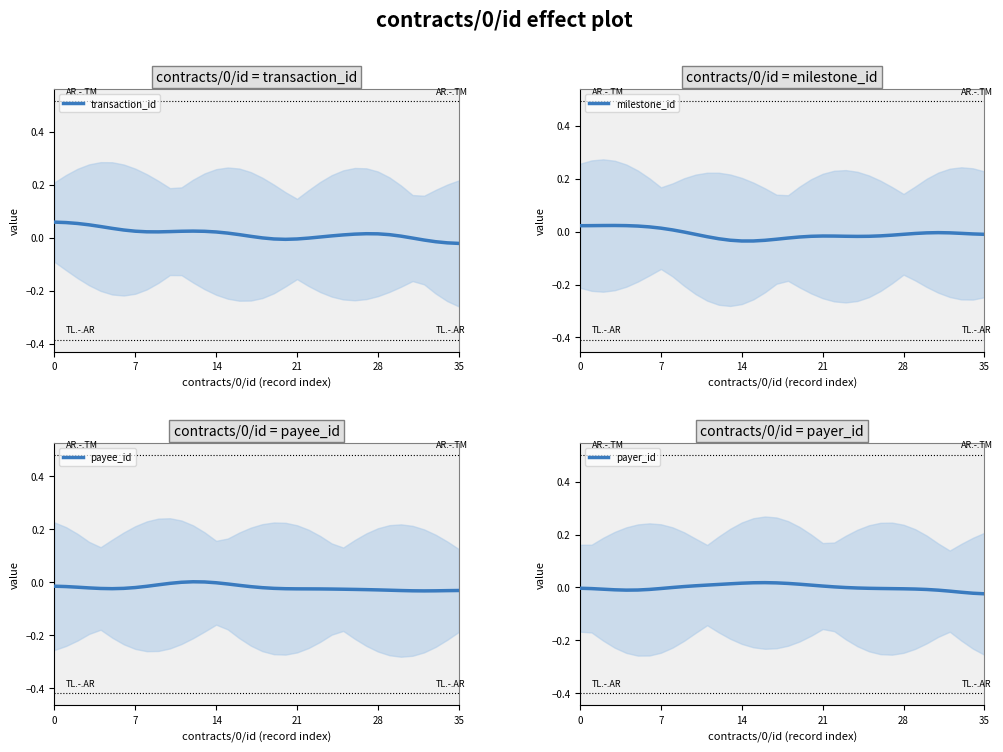

At which label does milestone_id reach its minimum?

14